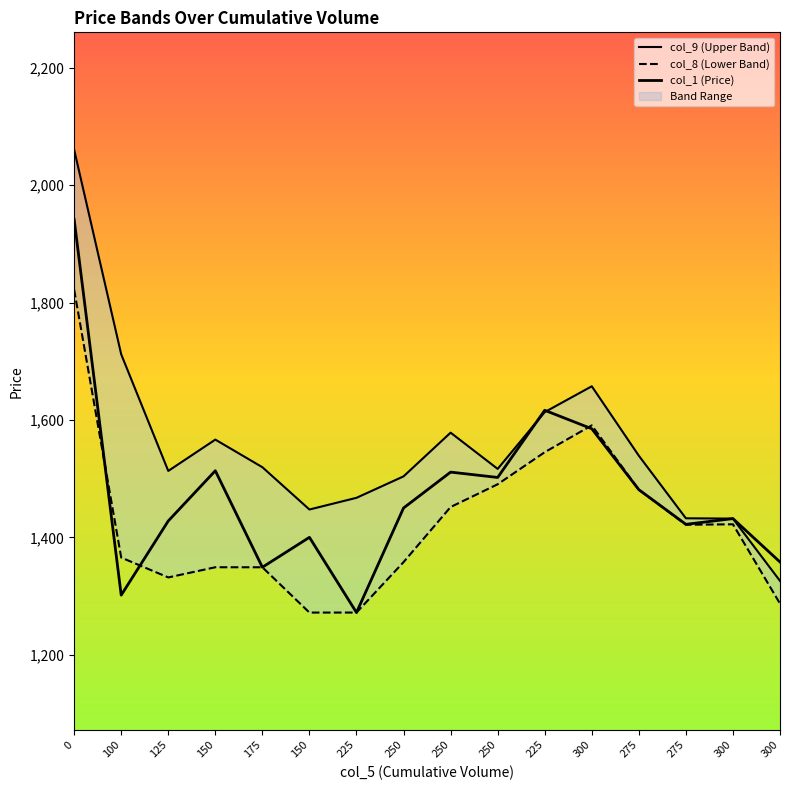

Which category has the lowest value in the col_9 (Upper Band) series?

300